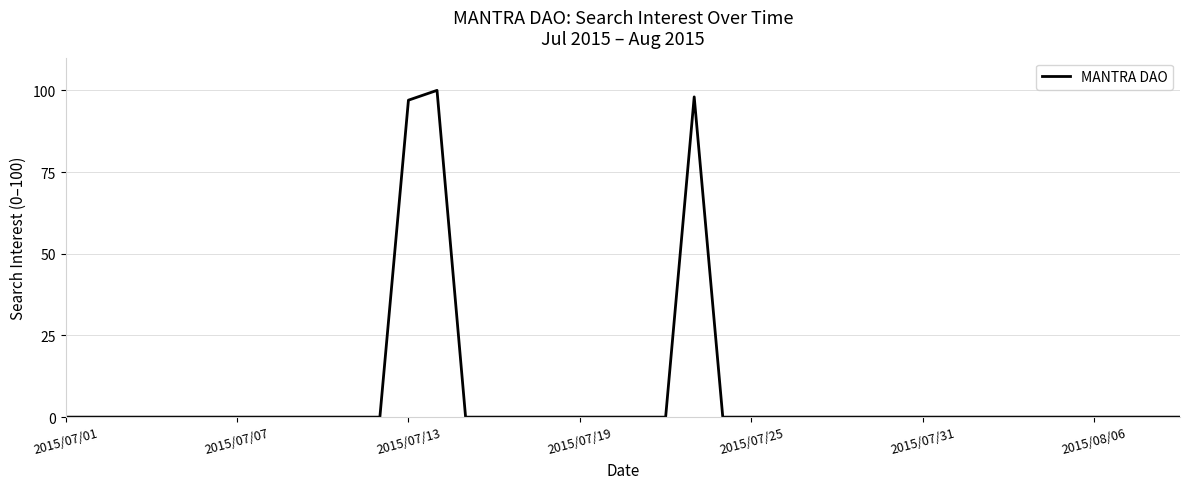

What is the difference between the maximum and minimum values?

100